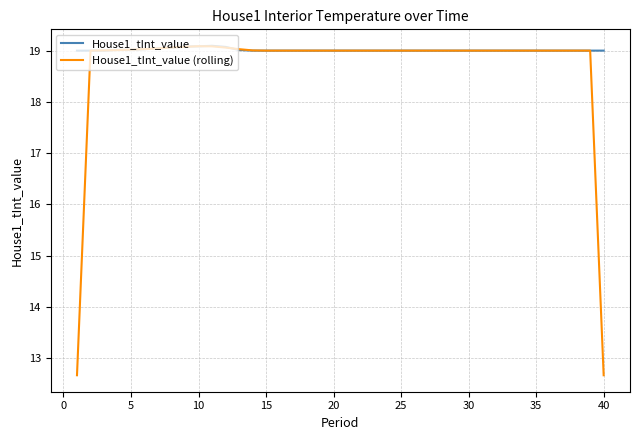

Rank the series by their average value, from lowest to highest.

House1_tInt_value (rolling), House1_tInt_value